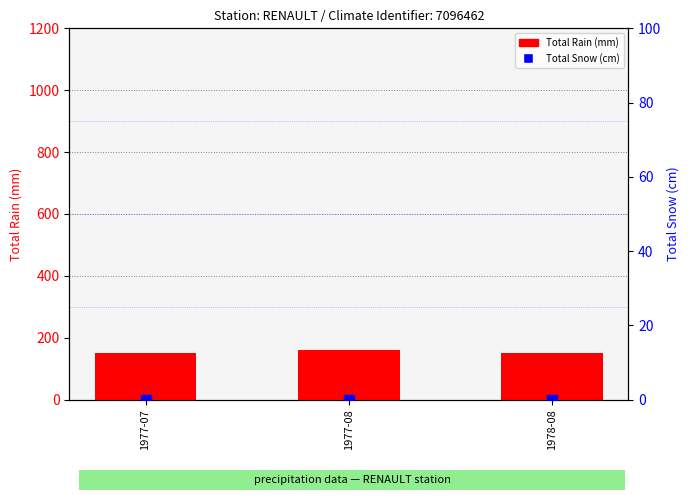

At how many categories does at least one series exceed 73?

3